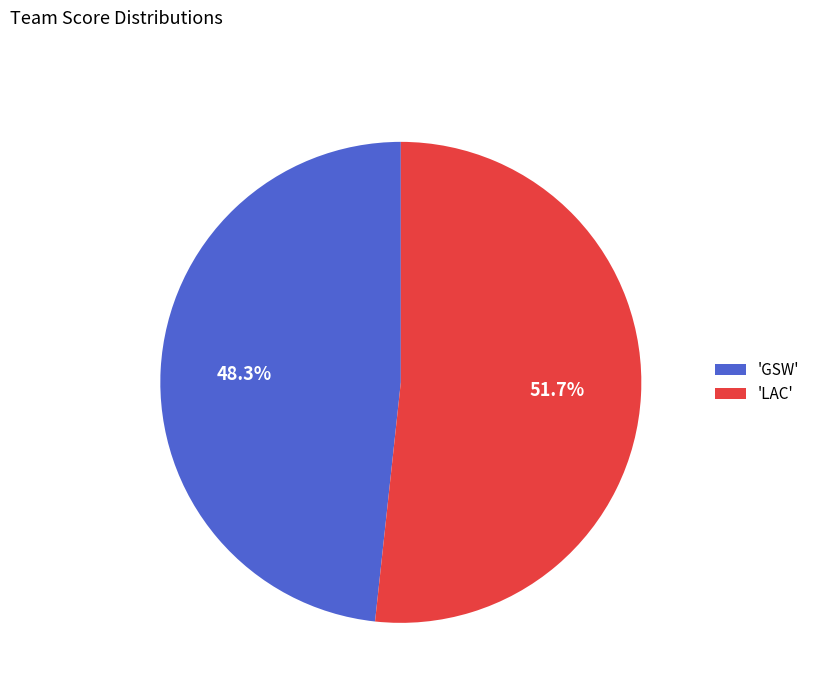

How many slices are in this pie chart?

2